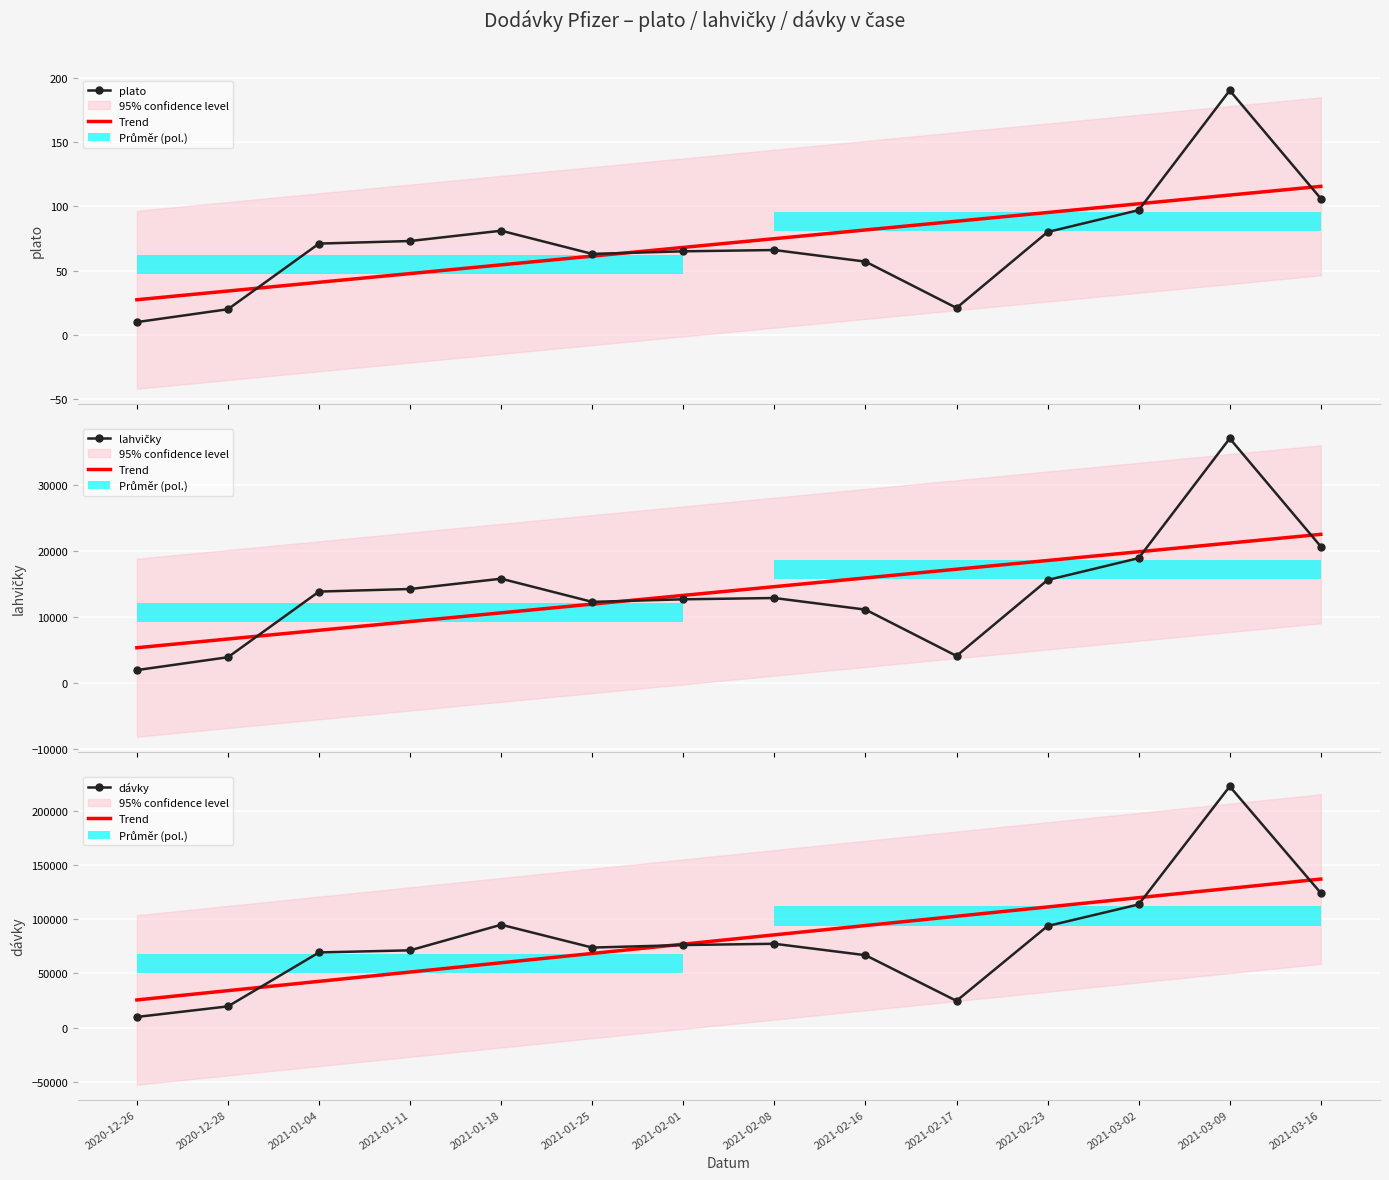

At how many categories does at least one series exceed 175409?

1